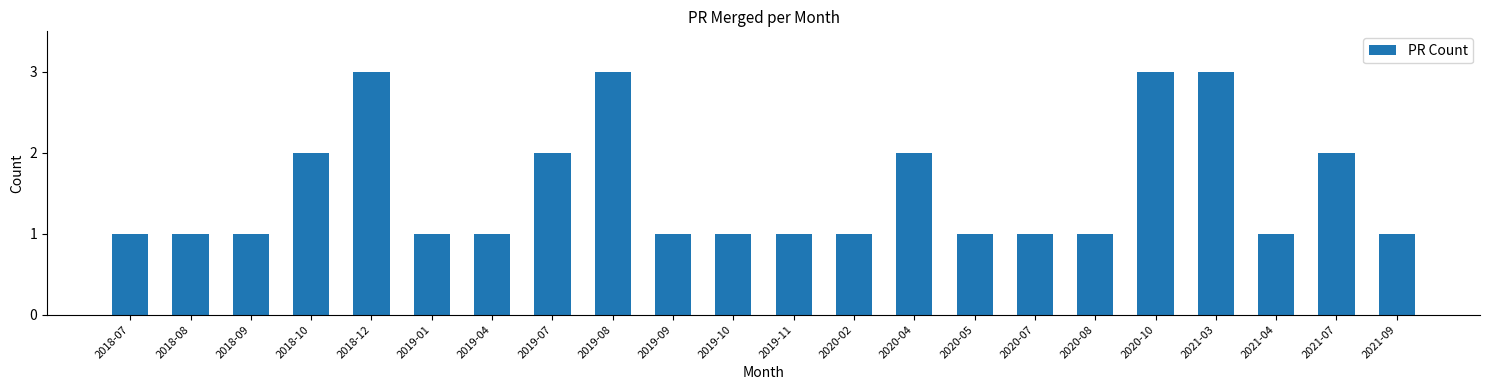

What is the smallest value displayed?

1